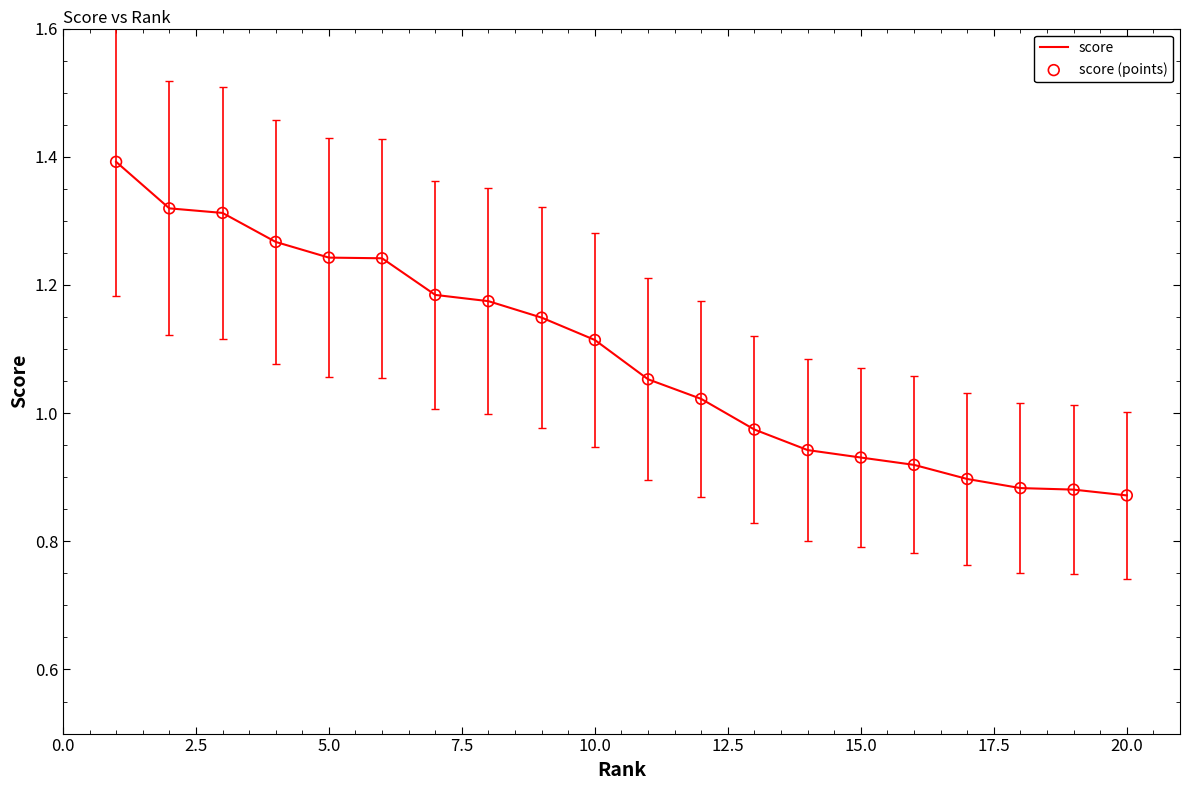

What is the difference between the maximum and minimum values?

0.5